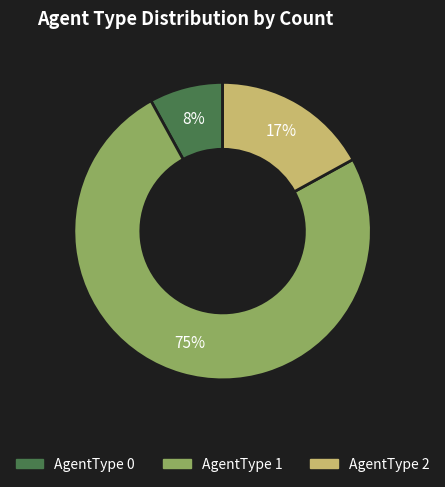

Rank the categories by value from highest to lowest.

AgentType 1, AgentType 2, AgentType 0